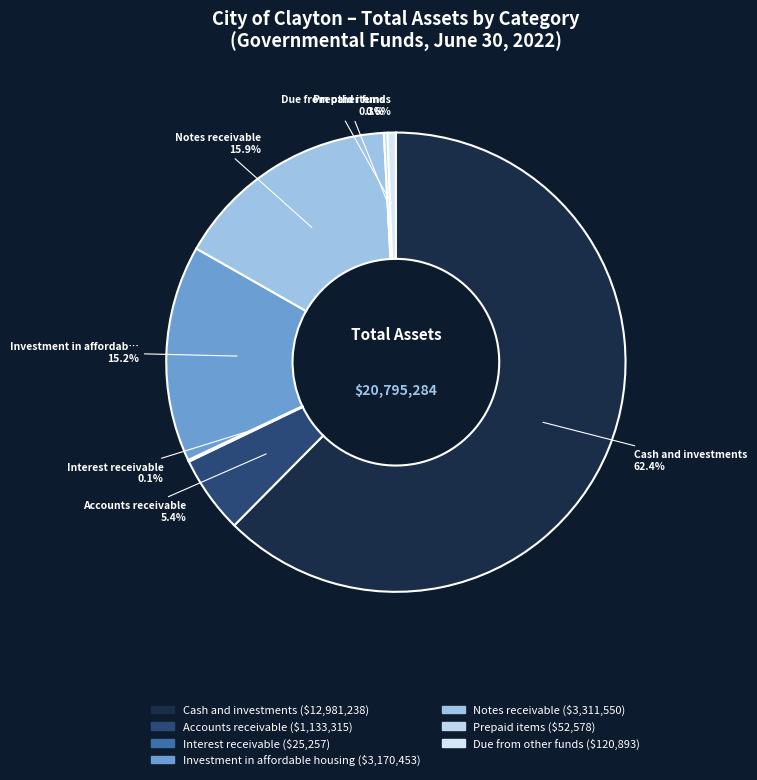

Which category has the biggest portion of the pie?

Cash and investments